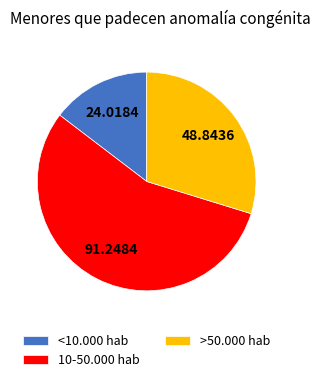

Count the number of slices in the pie.

3